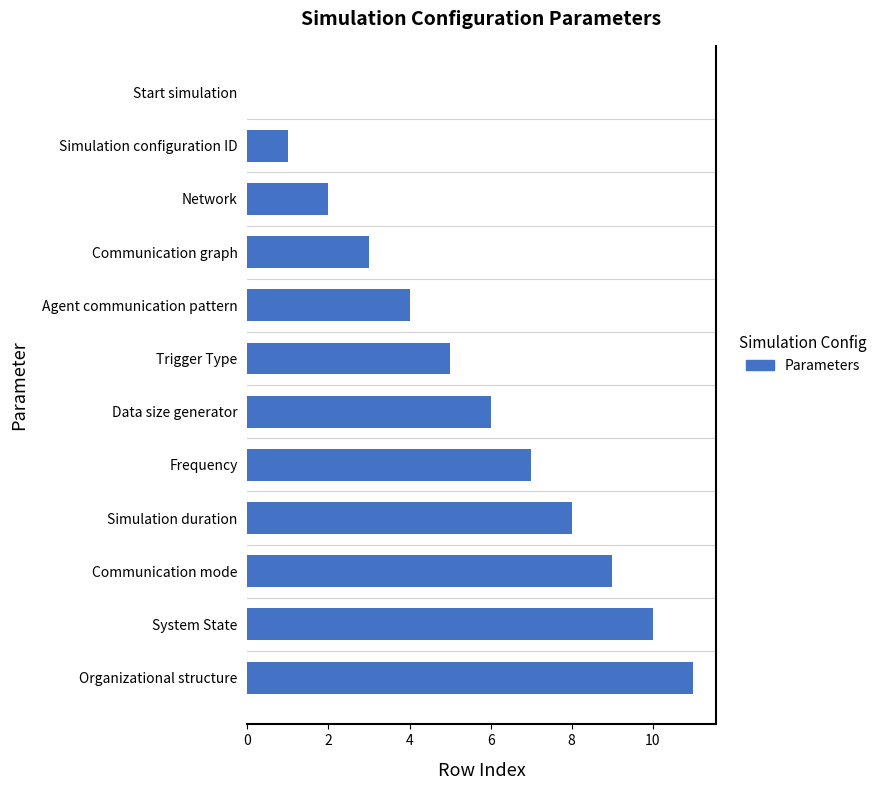

Which category has the highest value across all series?

Organizational structure